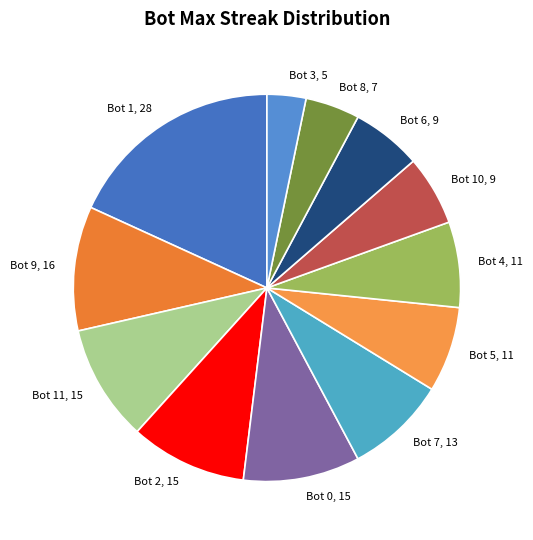

Which has a higher value, Bot 0, 15 or Bot 3, 5?

Bot 0, 15